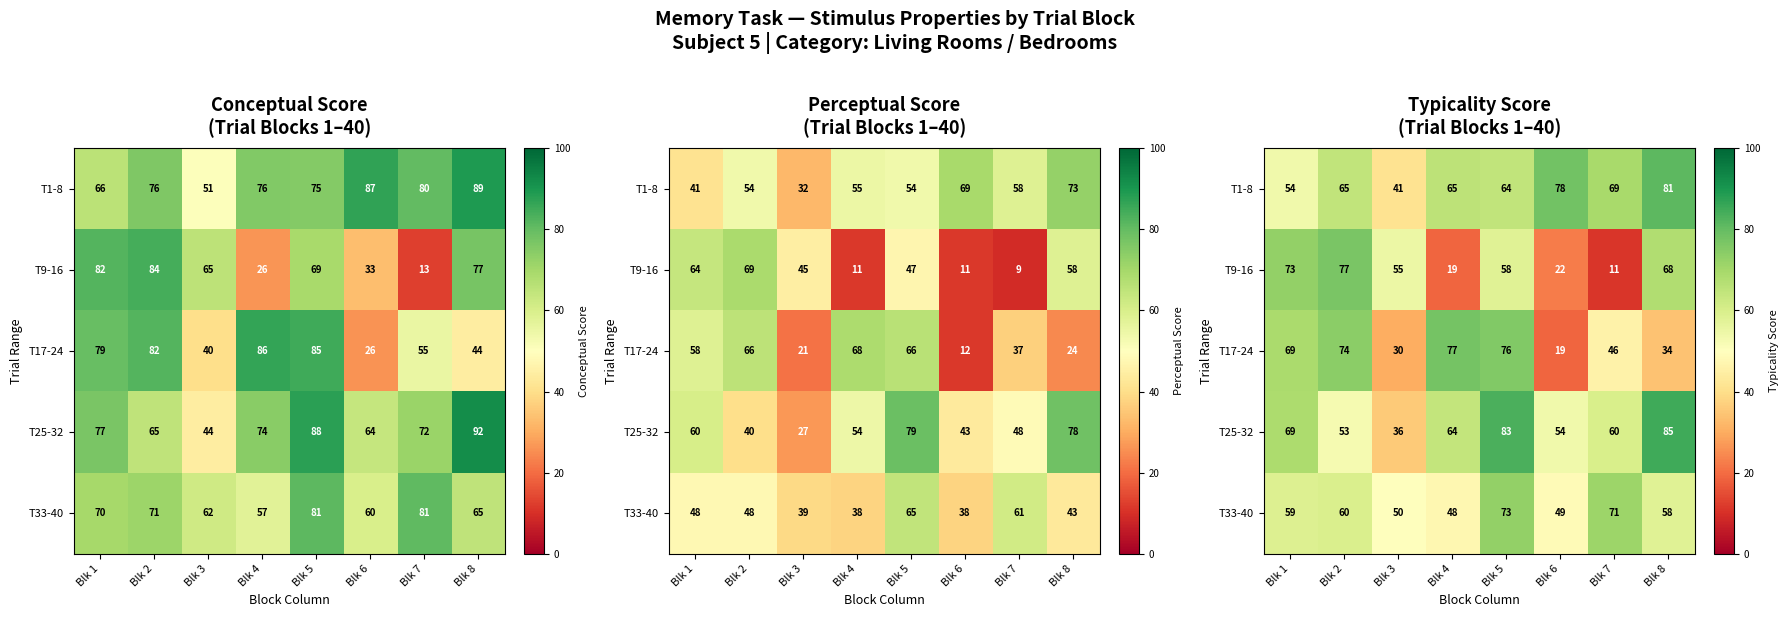

What is the difference between the second highest and second lowest values in the T1-8 series?

24.4